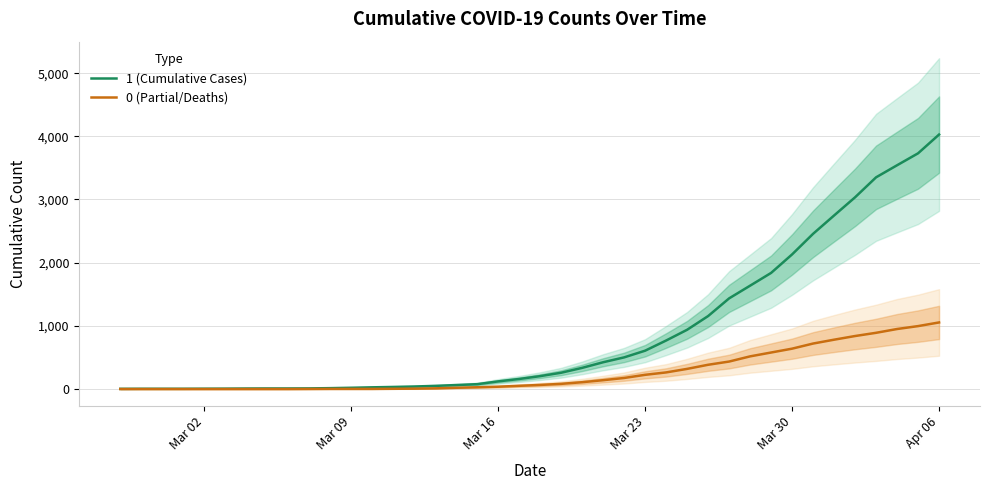

What are all the series names shown in the legend?

1 (Cumulative Cases), 0 (Partial/Deaths)